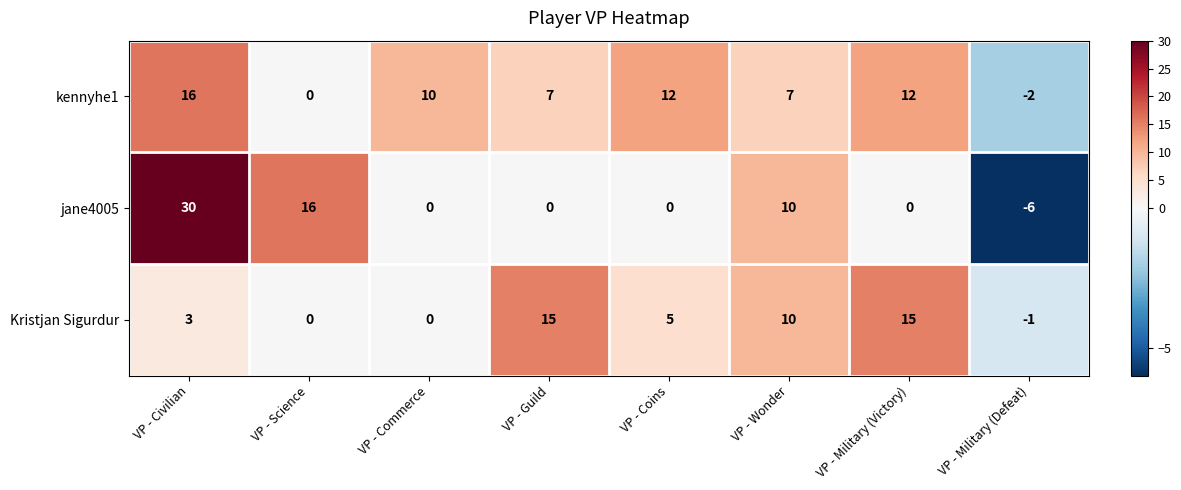

At which category is the sum across all series the highest?

VP - Civilian